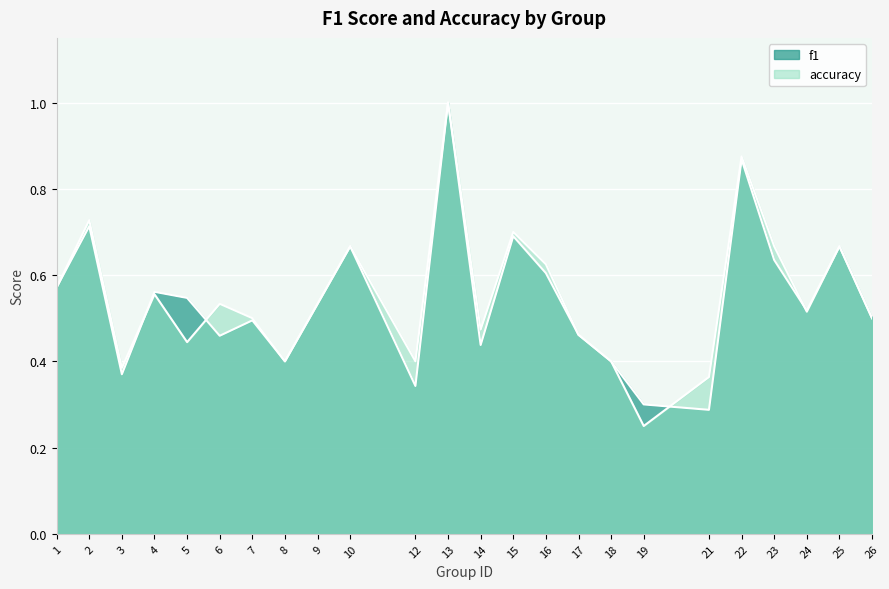

Which category has the lowest value in the accuracy series?

19